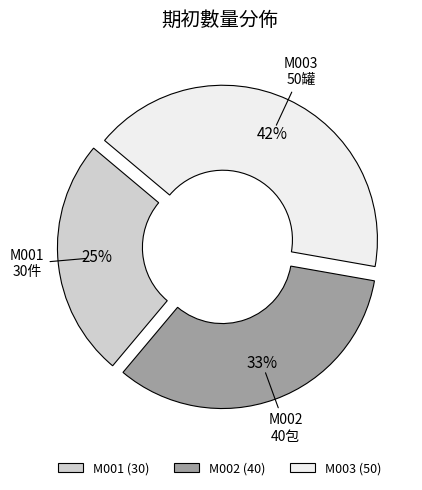

To the nearest percent, what is the difference between the largest and smallest slice percentages?

17%